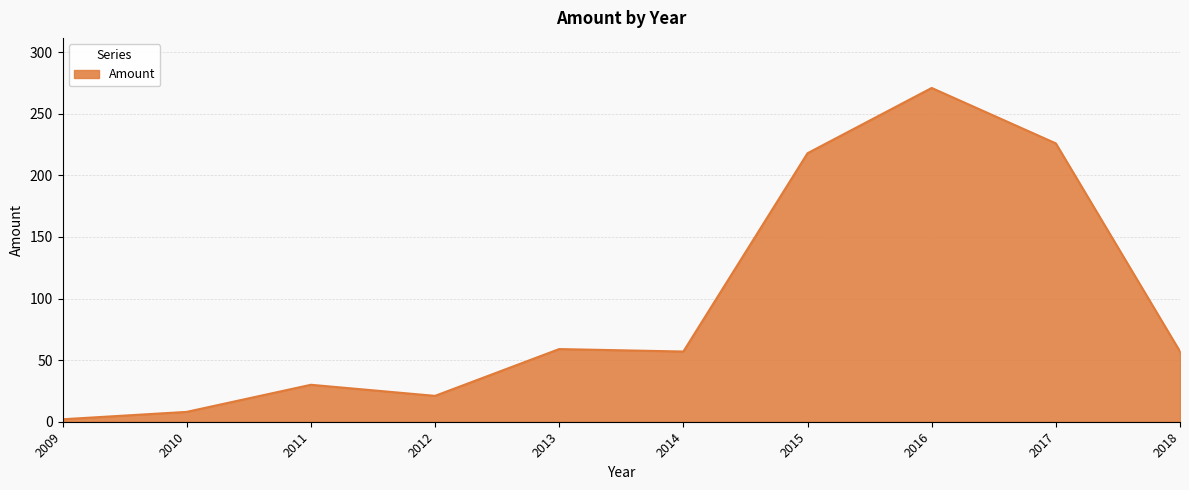

What is the difference between the values at 2010 and 2017?

218